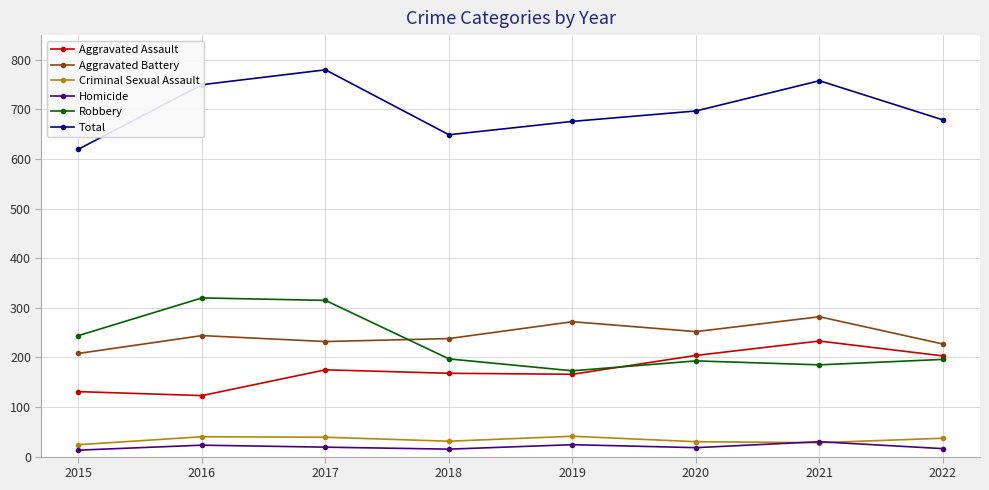

Where does the Homicide series first go above 19?

2016